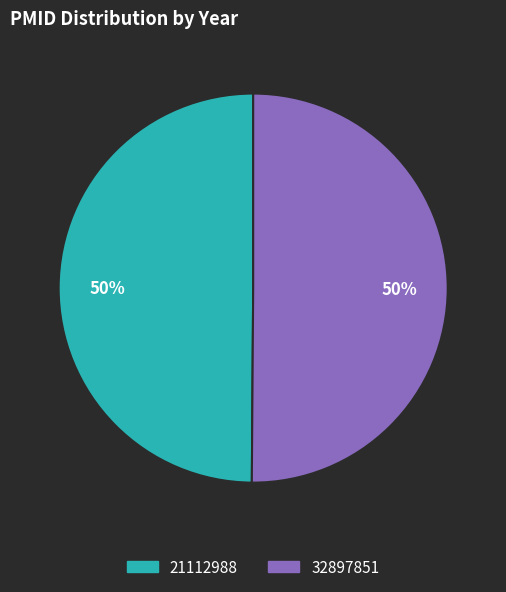

The 32897851 slice represents 50% of the pie. True or false?

True